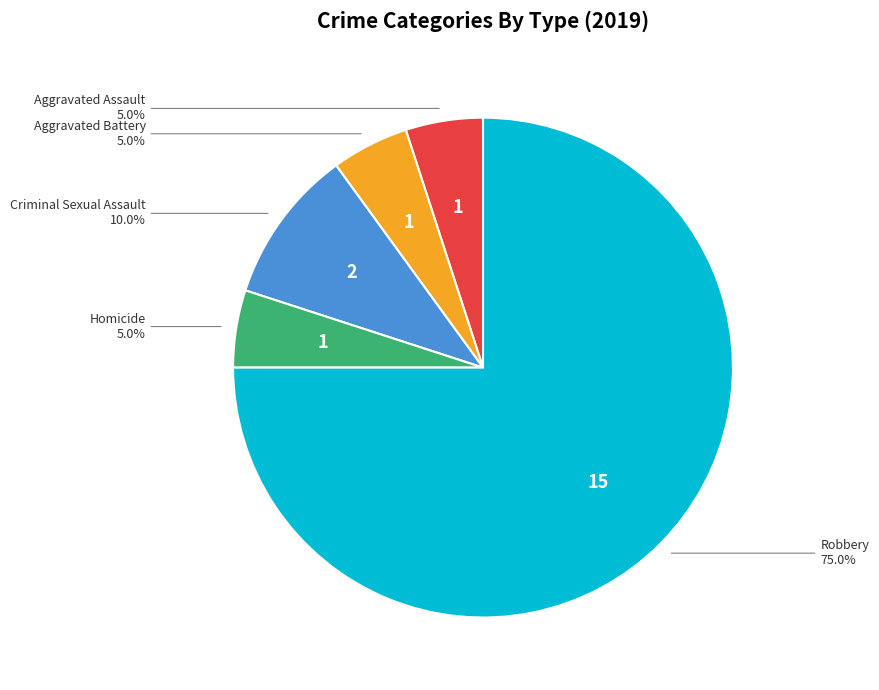

Is it true that Homicide is 13% of the pie?

False